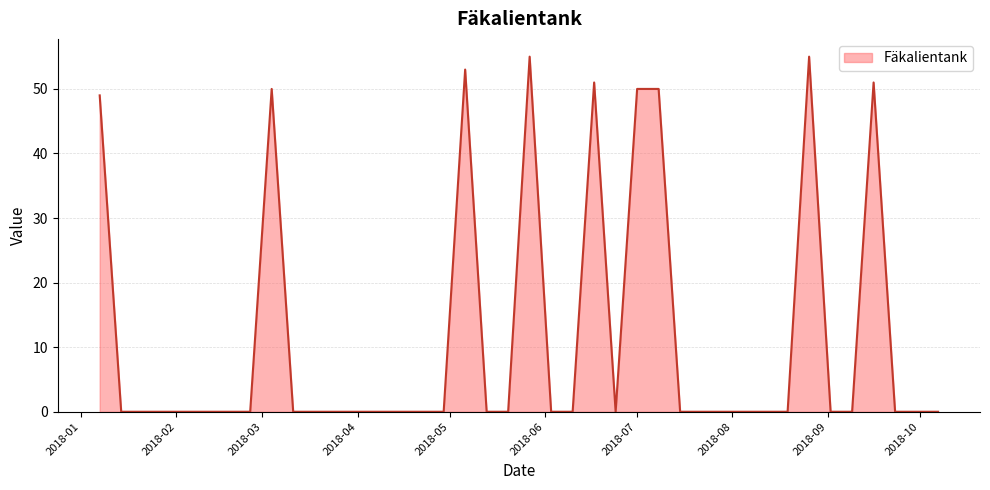

Count the number of data series in this chart.

1